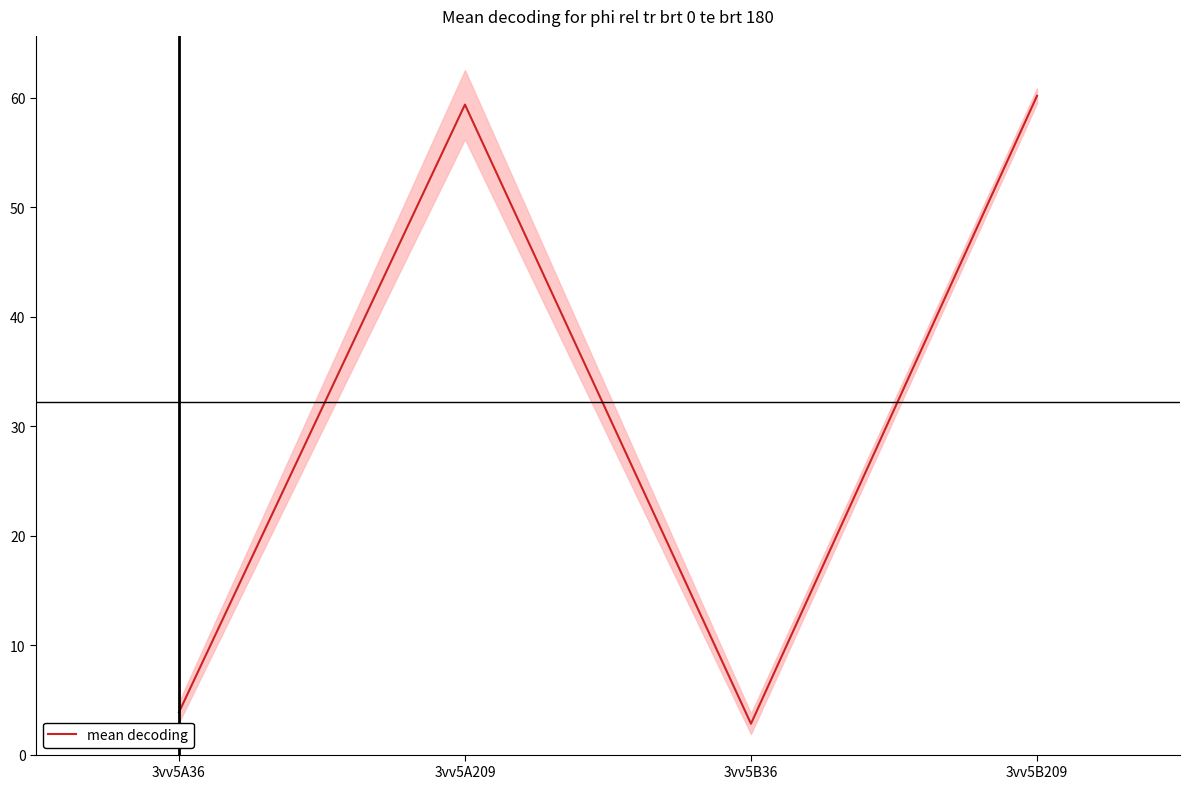

At which category does the data reach its first local valley?

3vv5B36